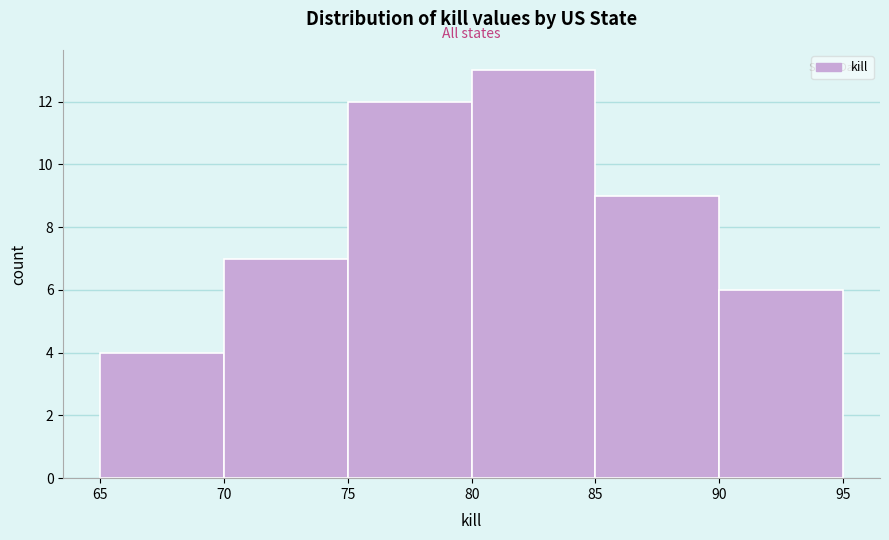

Over which range of the x-axis is the bar tallest?

80 to 85